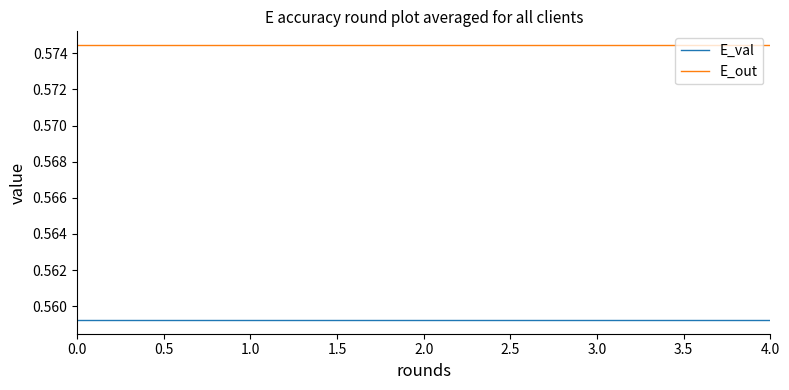

True or false: E_val and E_out cross at least once.

False